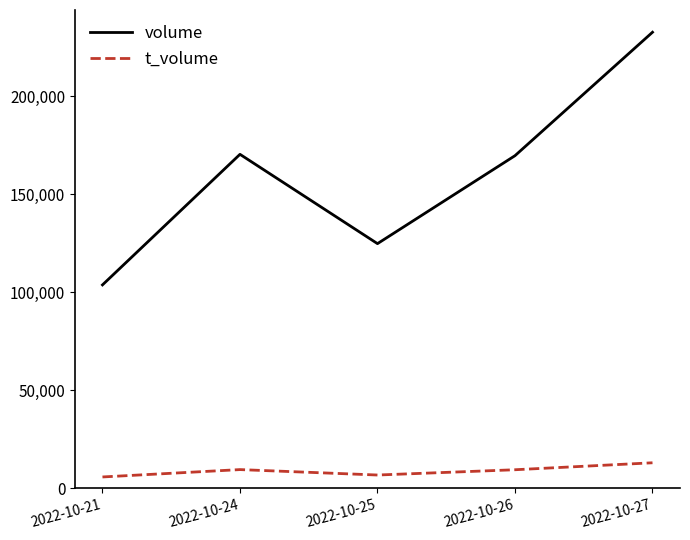

How many series are shown in this chart?

2